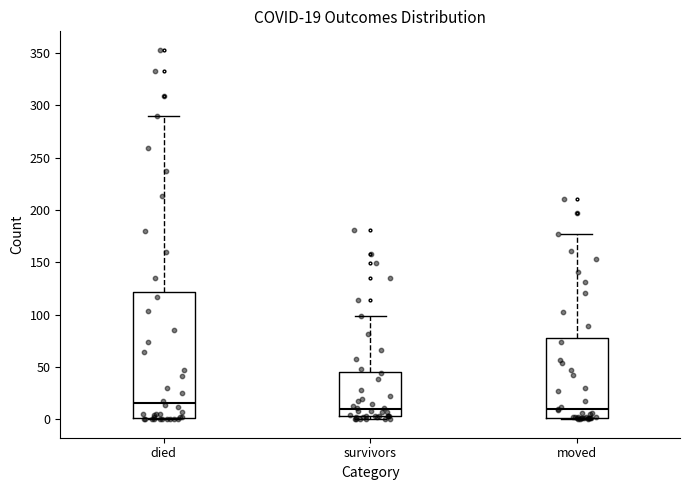

Which box is the tallest, from its lower edge to its upper edge?

died